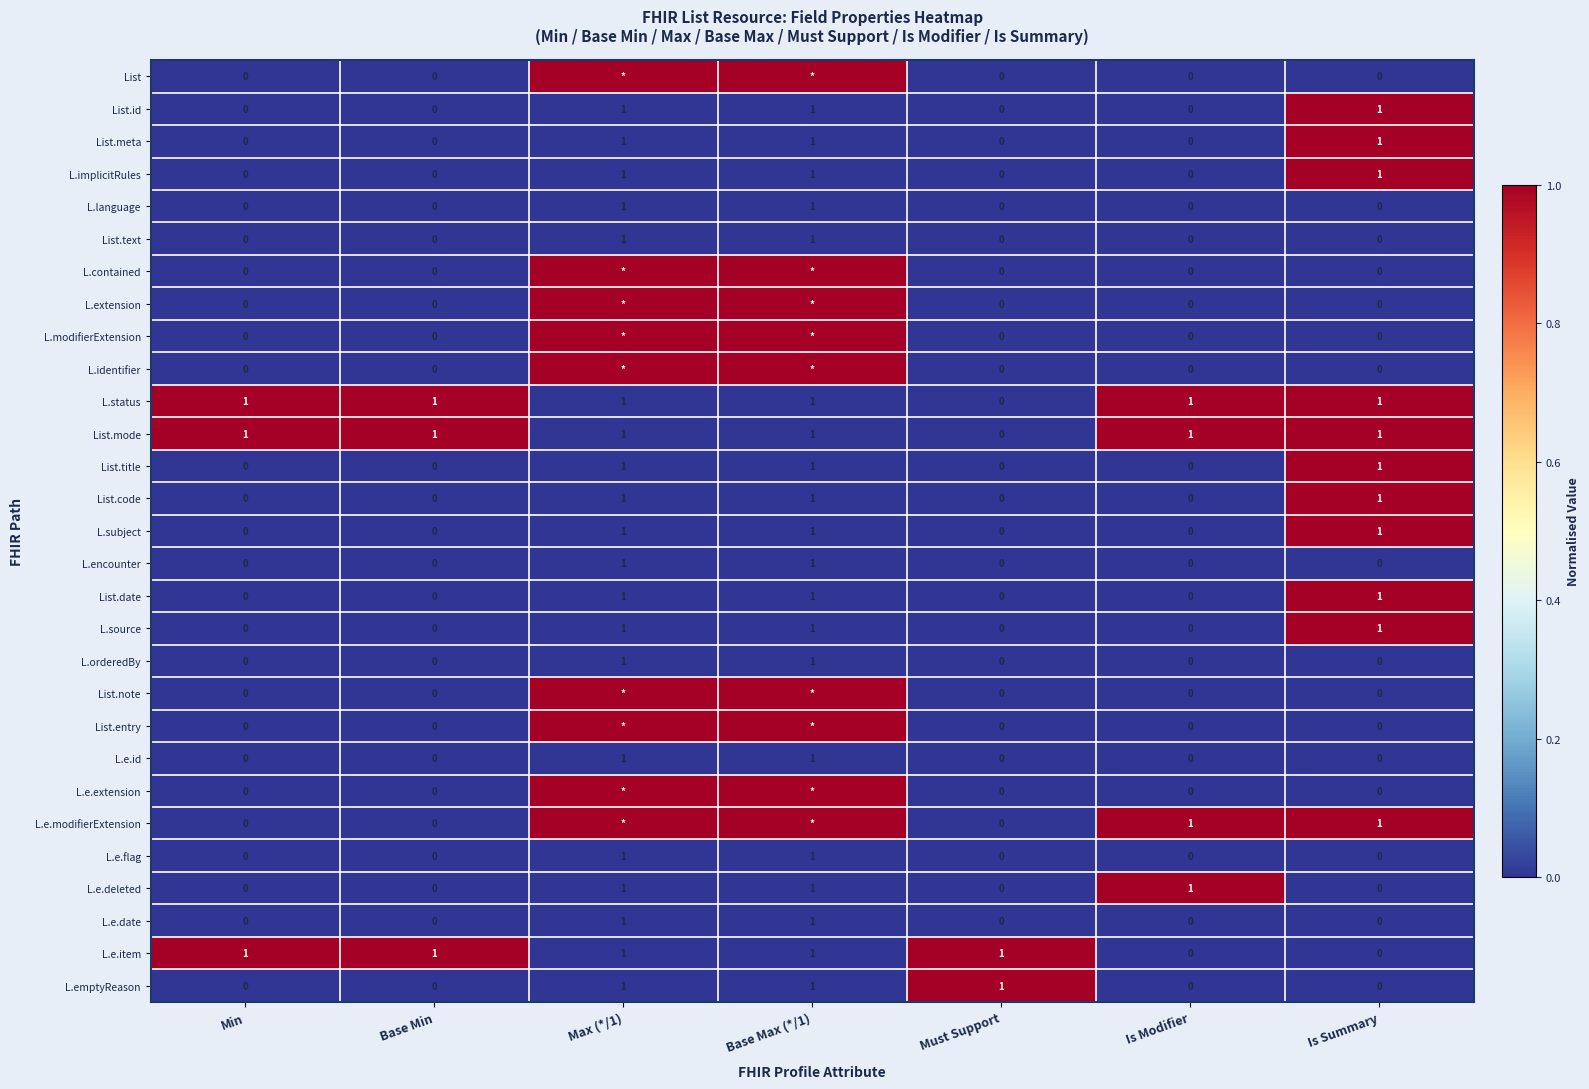

How many categories are shown in the chart?

7